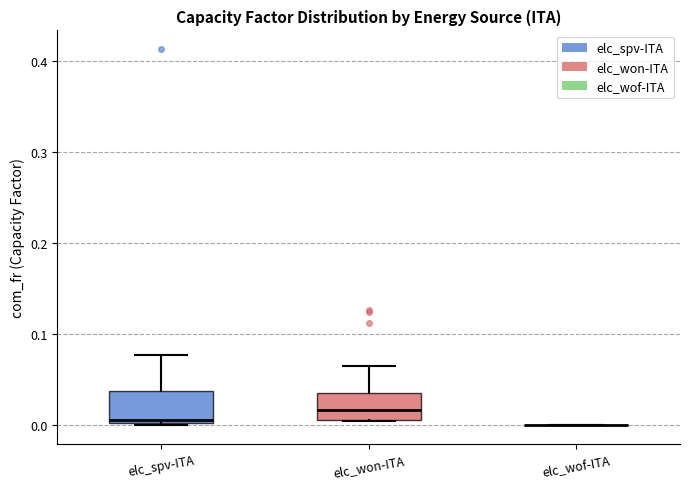

Reading left to right, read every box against the y-axis: the position of its median line, the range the box covers, and the ends of its whiskers. The values are not printed on the chart, so give them approximately, as read against the axis.

elc_spv-ITA: median 0.01, box 0.00 to 0.04, whiskers 0.00 to 0.08
elc_won-ITA: median 0.02, box 0.01 to 0.04, whiskers 0.00 to 0.07
elc_wof-ITA: box collapsed to a line at 0.00, whiskers 0.00 to 0.00